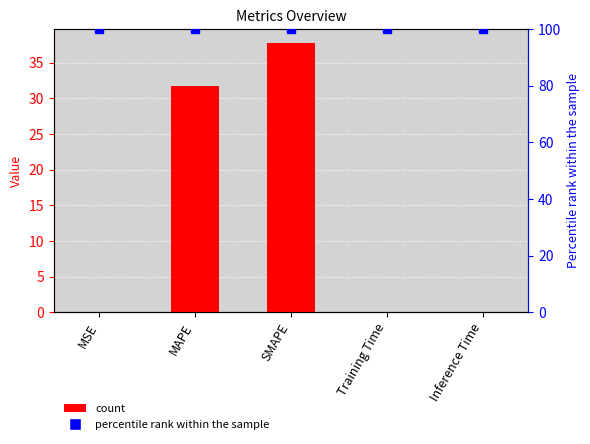

Count the number of categories in the chart.

5